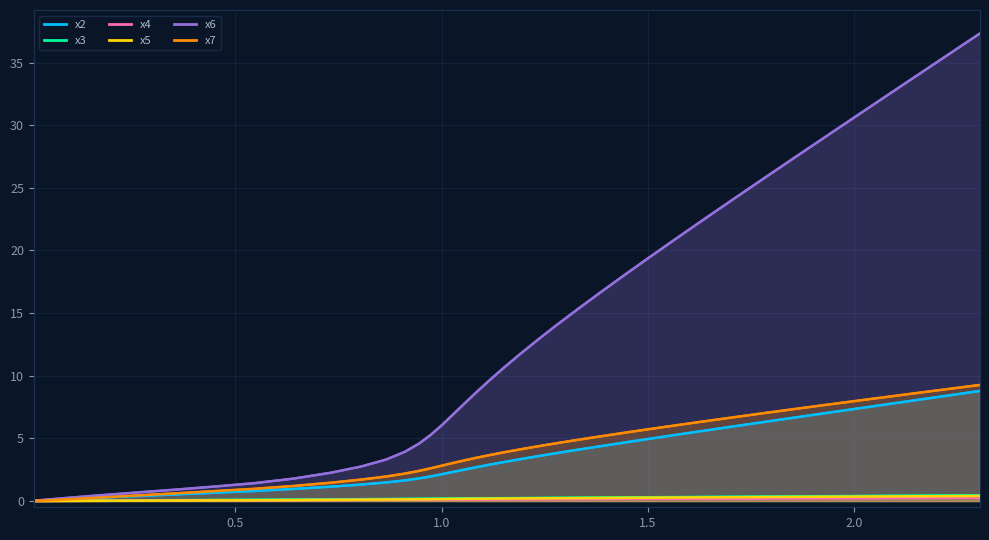

Does the chart display data point markers on the line(s)?

No